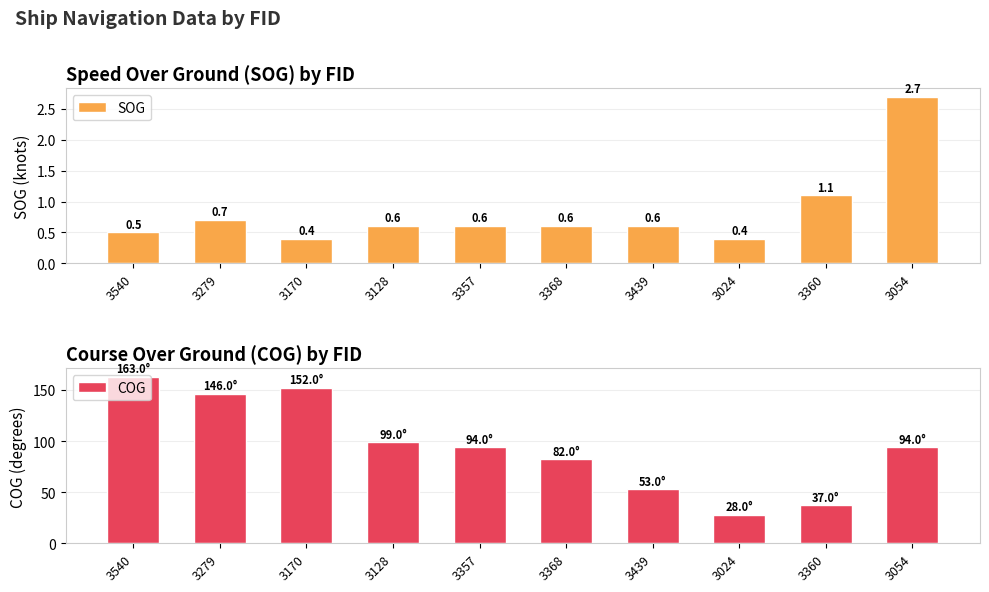

How many bars are there in total?

20